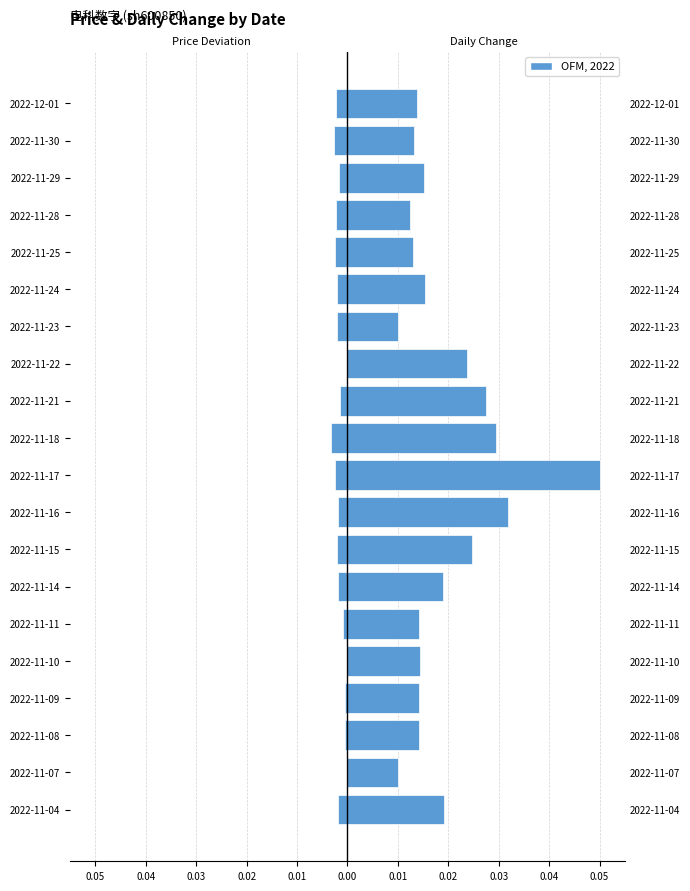

Rank the series by their maximum value, from lowest to highest.

price (deviation), t_change (normalized)